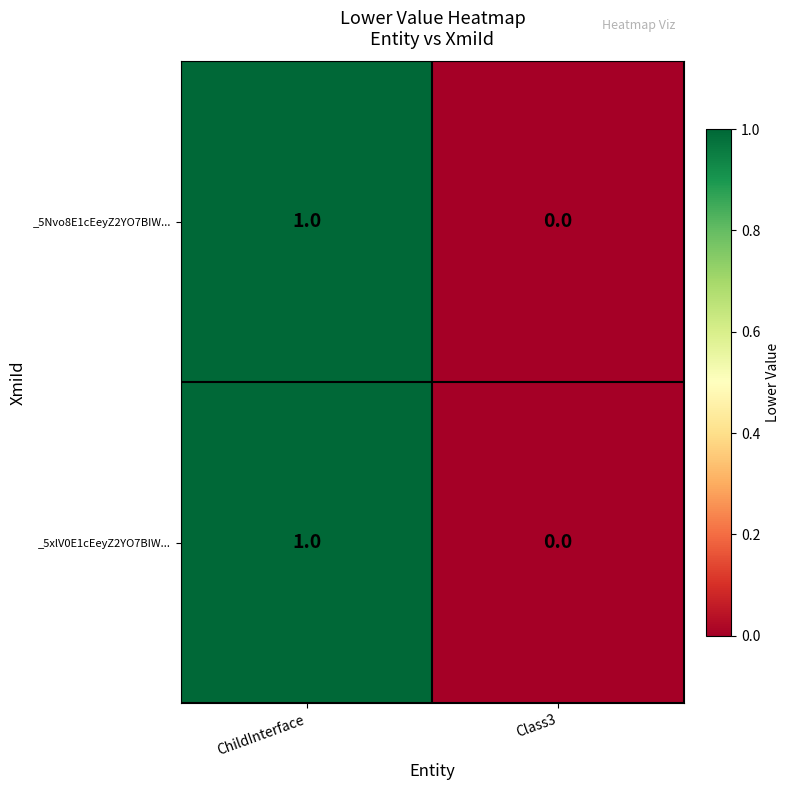

Rank the categories by _5xlV0E1cEeyZ2YO7BIW... value from highest to lowest.

ChildInterface, Class3